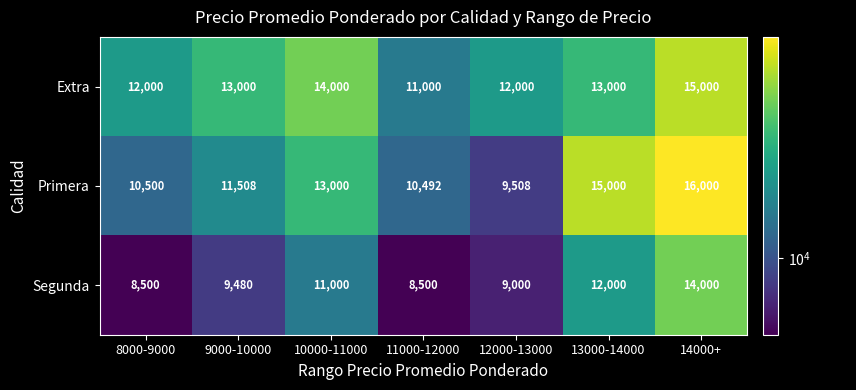

Which category has the highest value across all series?

14000+